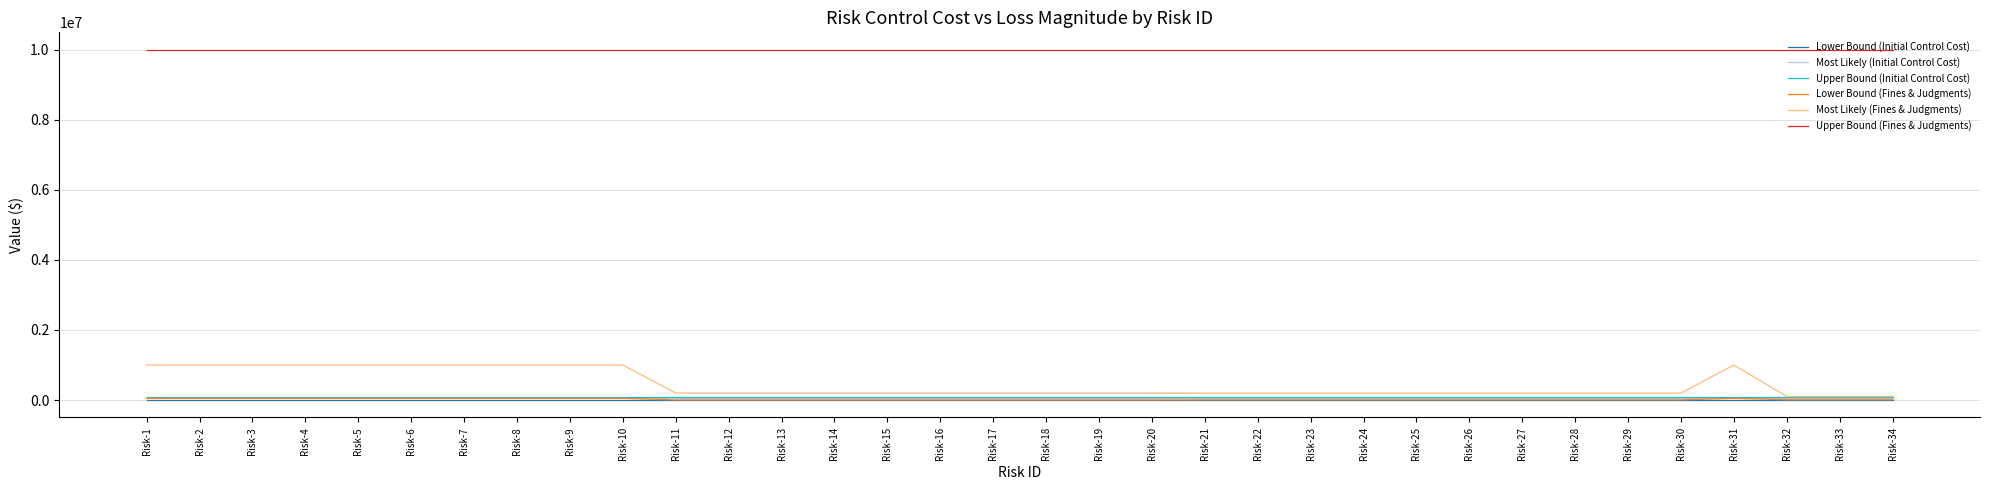

The value of Most Likely (Fines & Judgments) at Risk-9 is 1000000. True or false?

True